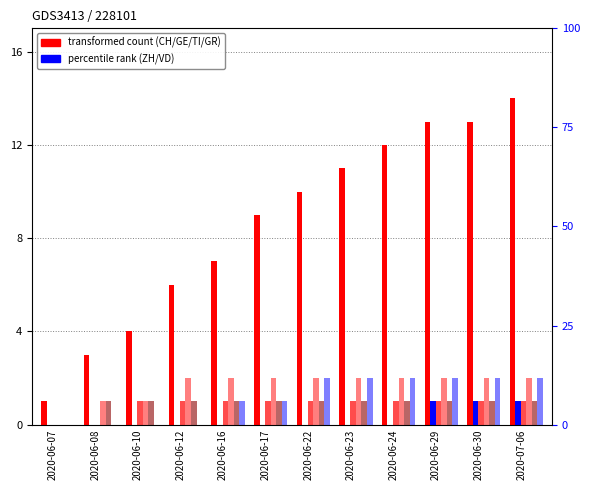

What is the sum of the CH values at 2020-06-07 and 2020-06-17?

10